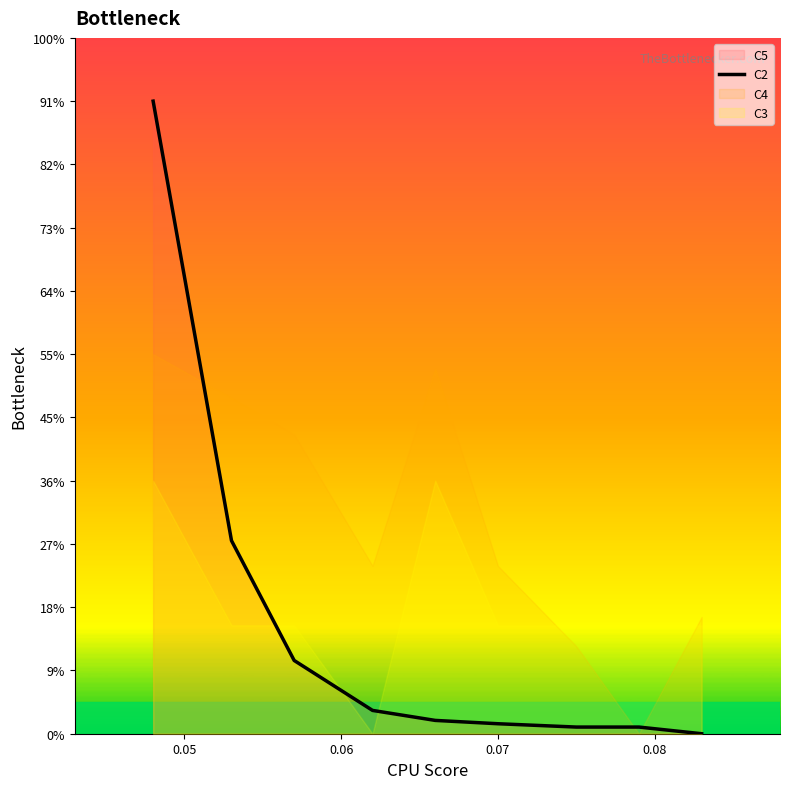

True or false: there are more than 1 points higher than both neighbors.

False